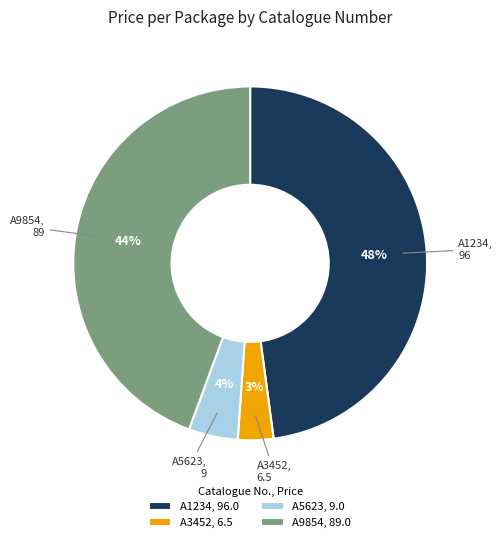

How many segments does this pie chart have?

4